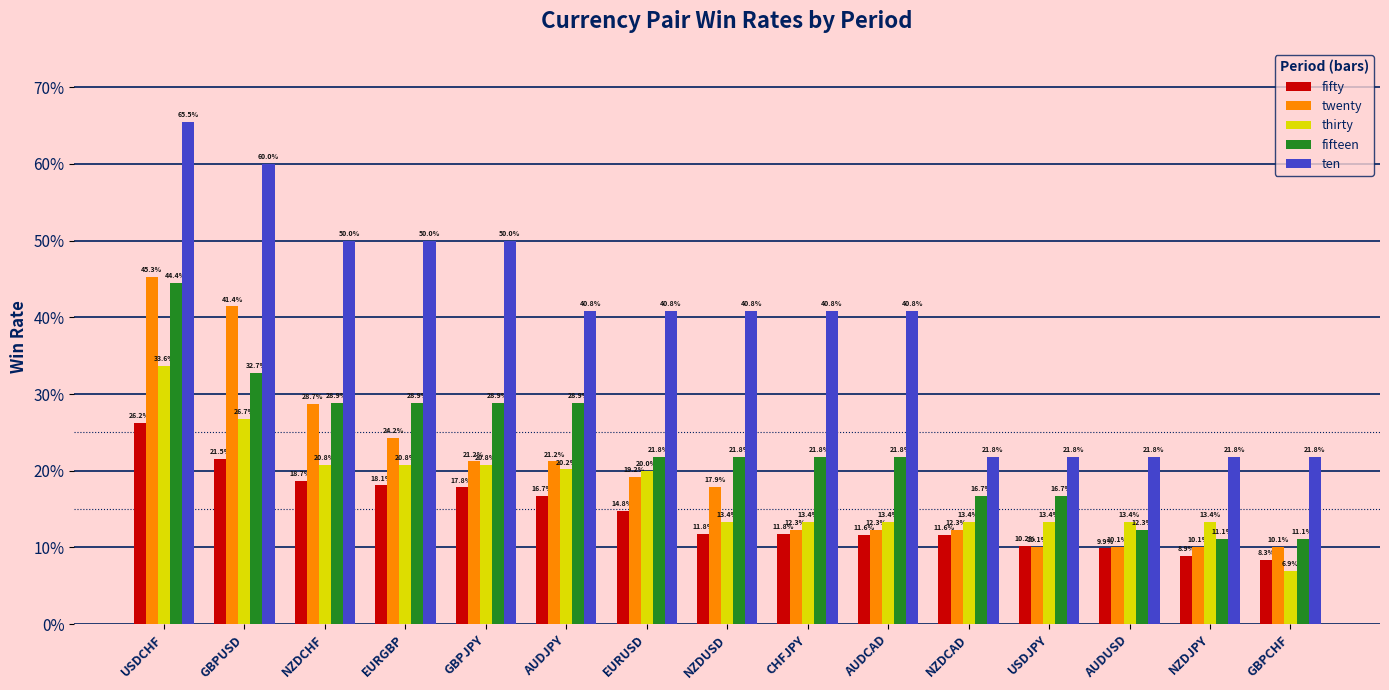

Are the bars horizontal?

No